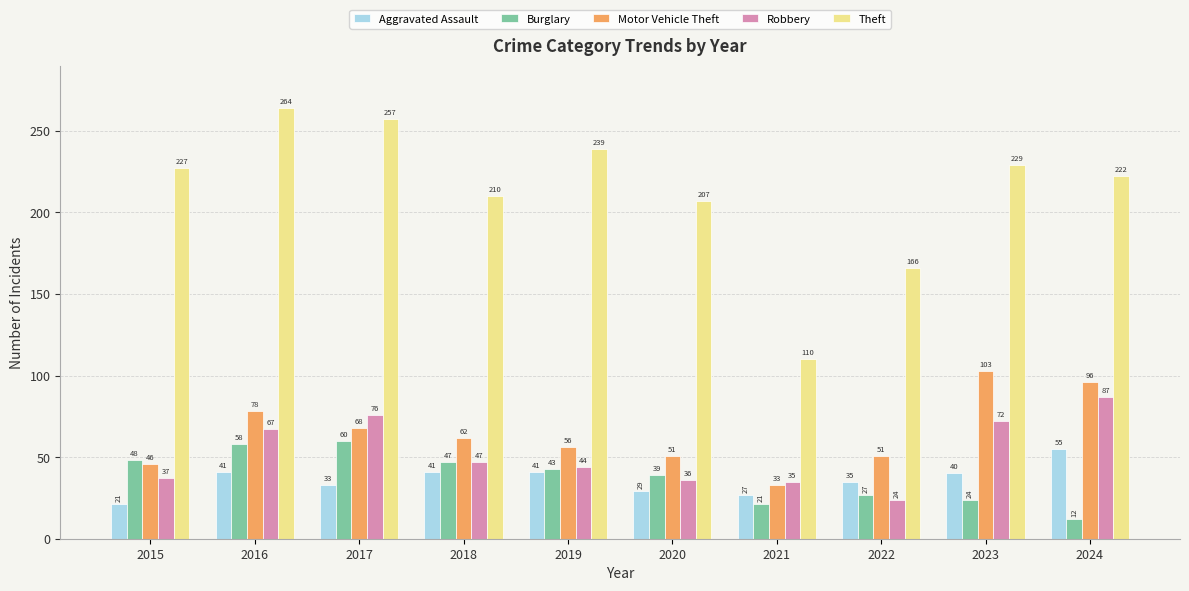

How many groups of bars are there?

10